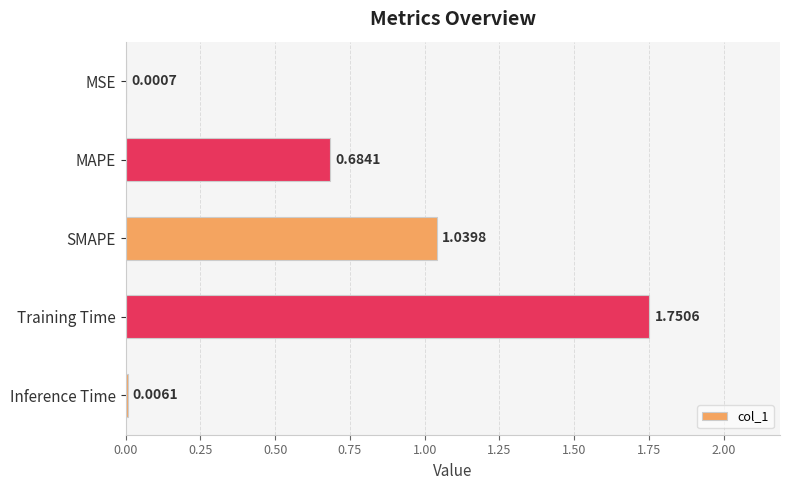

Are the bars grouped side by side (vs. stacked)?

No